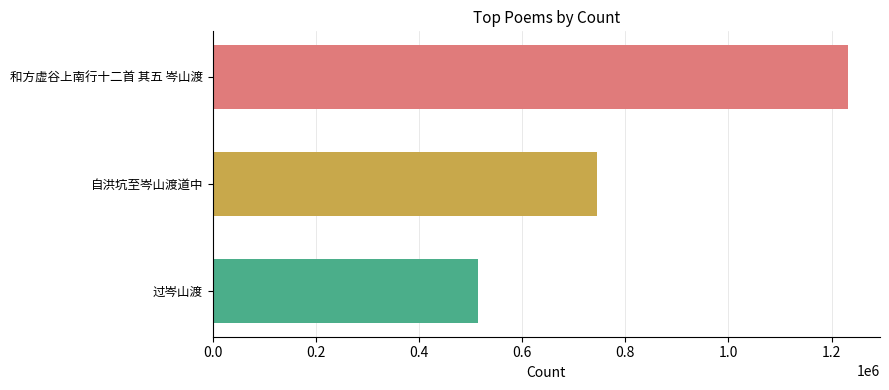

What is the change in value from 自洪坑至岑山渡道中 to 过岑山渡?

-230398